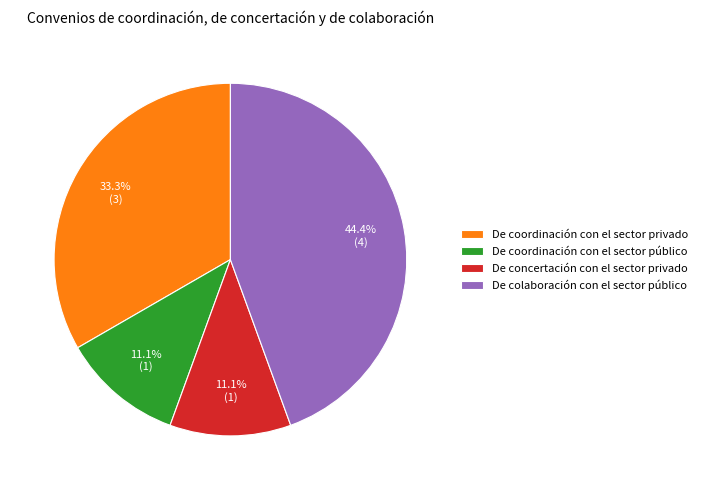

Count the number of slices in the pie.

4